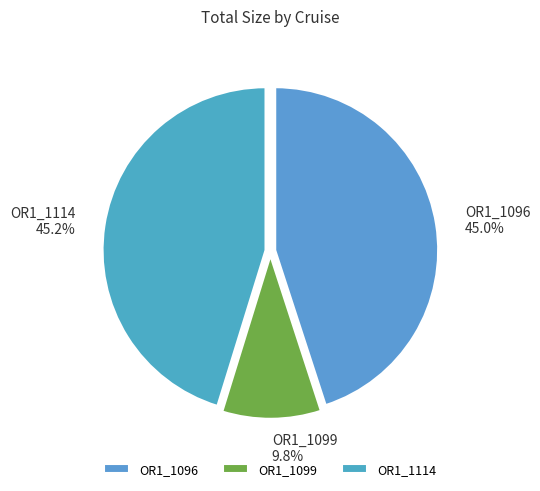

Combined, what portion of the pie is OR1_1099 and OR1_1114?

55.0%